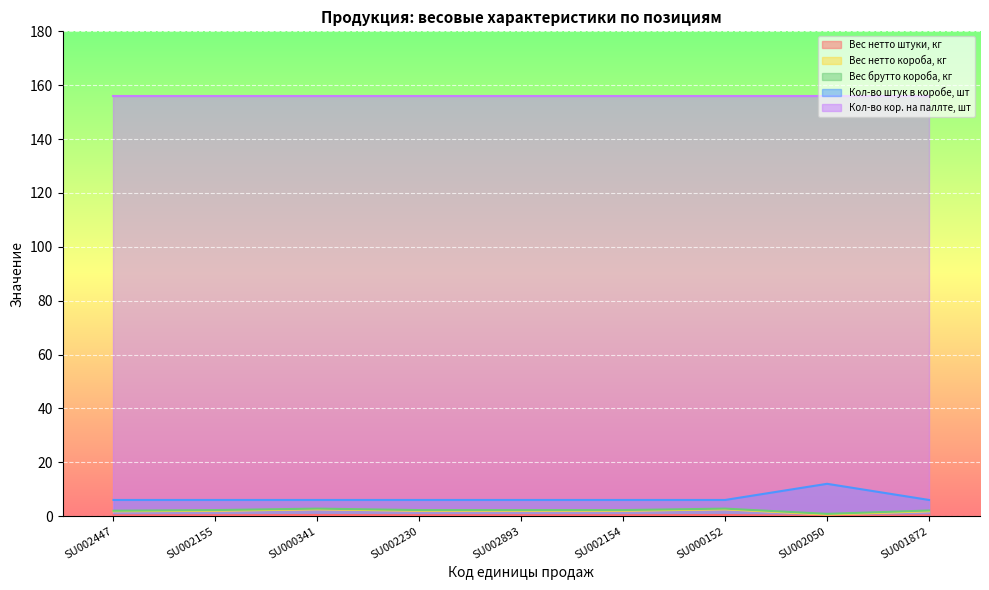

Count the number of categories in the chart.

9